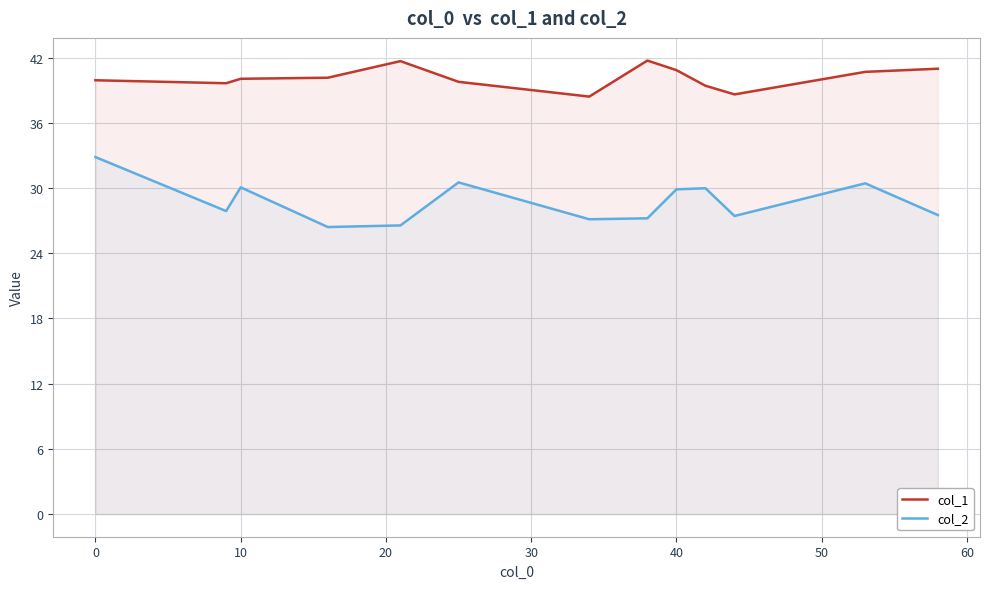

In col_2, how many points are lower than both neighbors (excluding endpoints)?

4